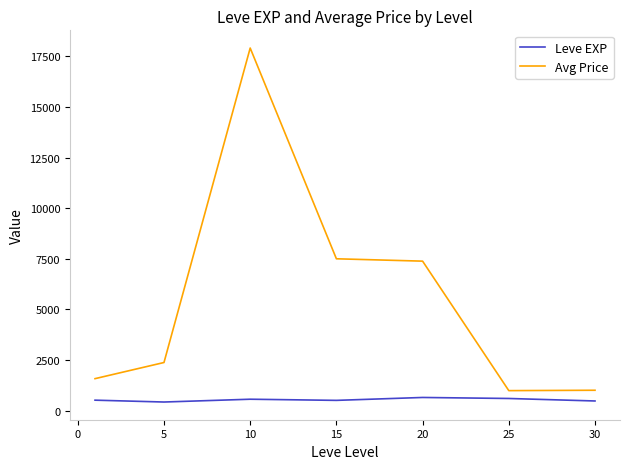

What is the difference between the second highest and second lowest values in the Avg Price series?

6491.8